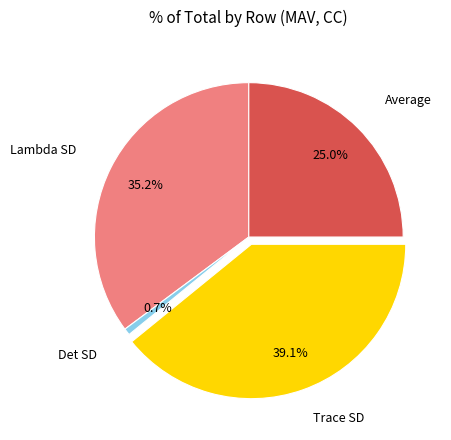

Is there a majority slice in this chart?

No